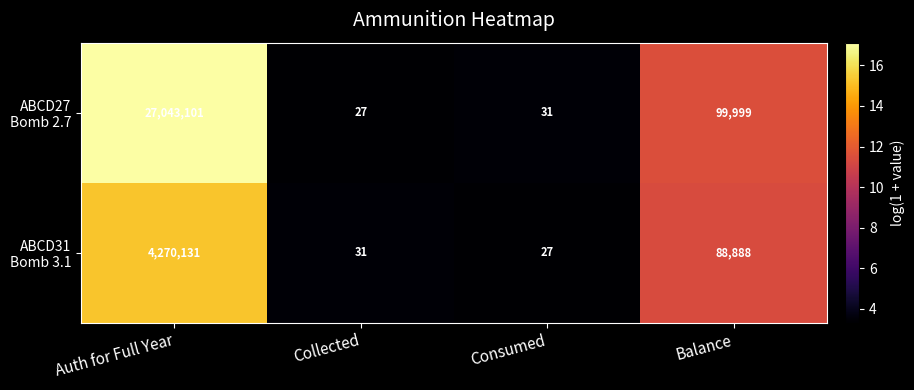

What is the difference between the highest and lowest values at Auth for Full Year?

22772970